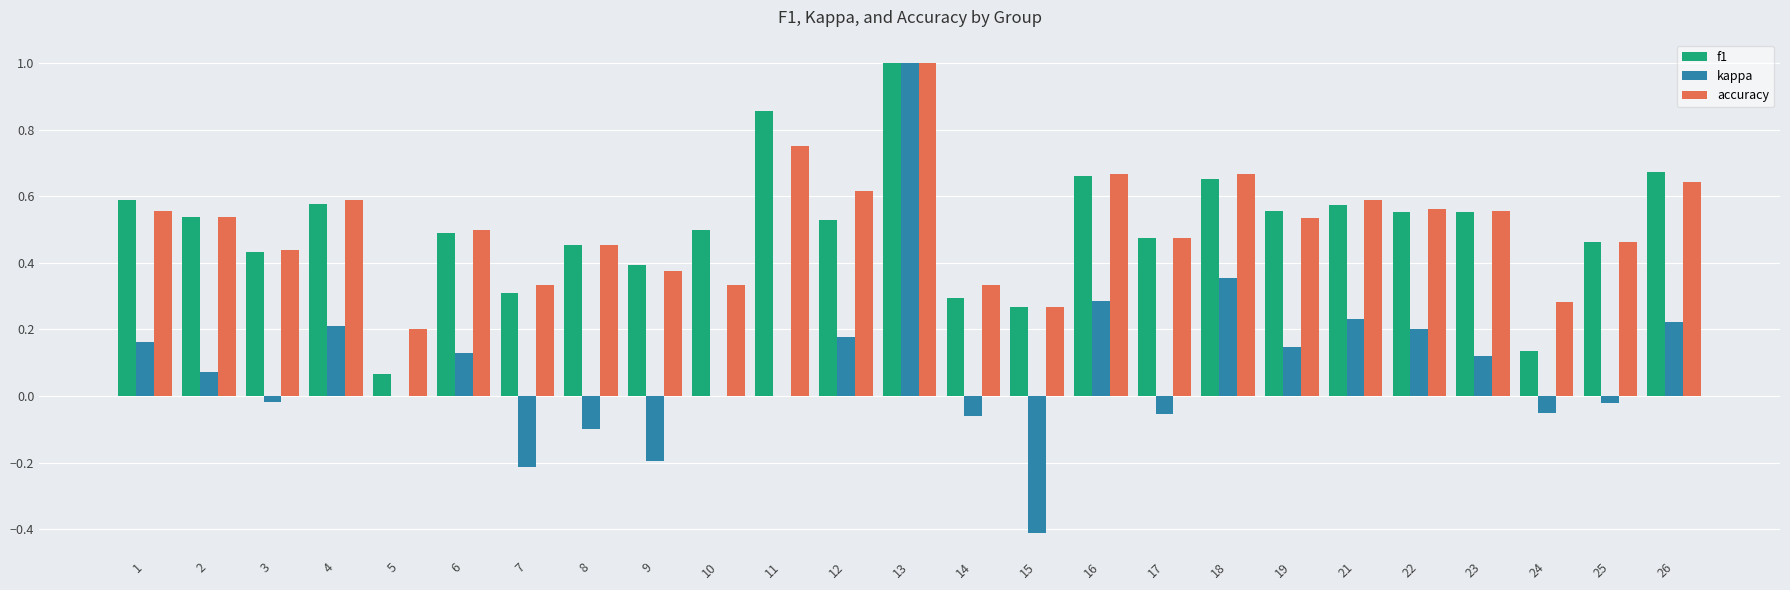

The kappa series shows 0.2 at 1. True or false?

True